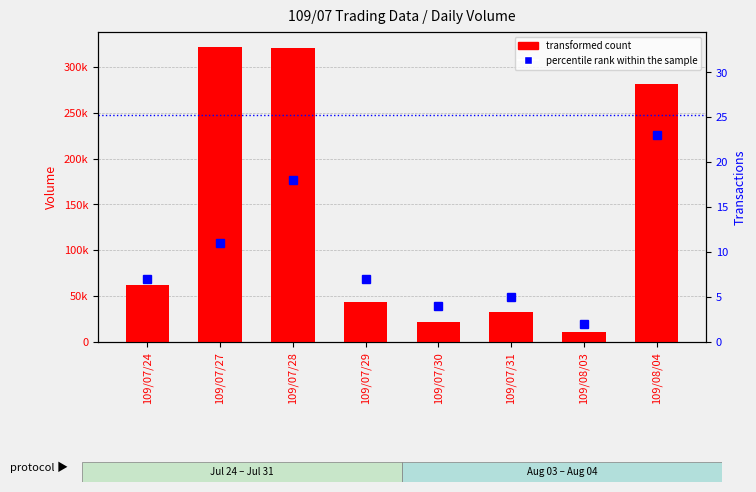

Which label corresponds to the largest value in the chart?

109/07/27